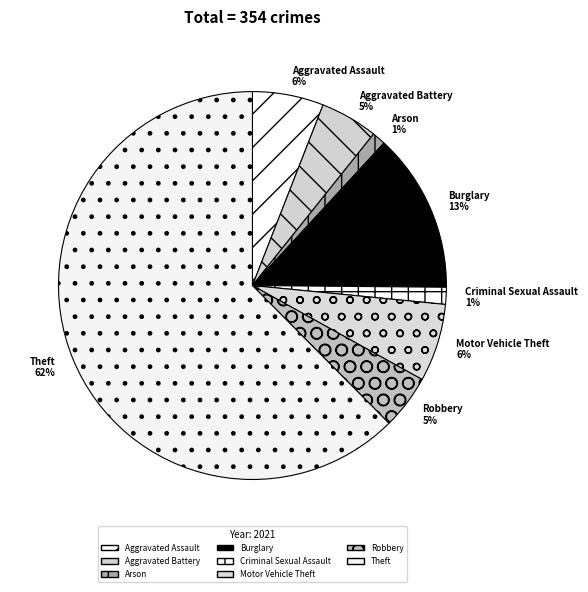

To the nearest percent, what percentage of the pie is Robbery?

5%